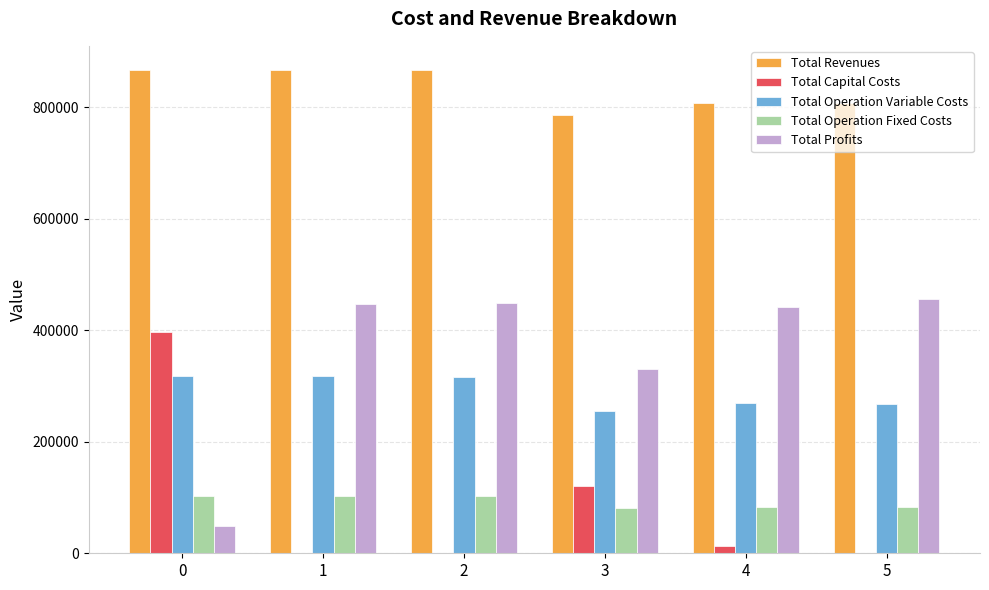

Where is Total Capital Costs nearest to the value 198704?

3